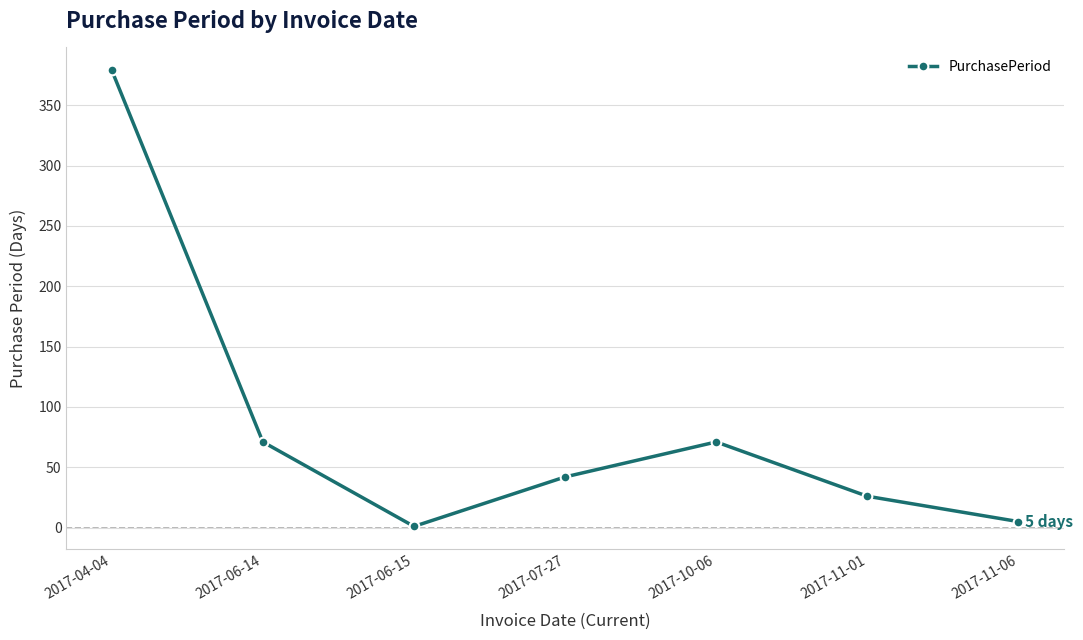

What is the greatest value displayed?

379